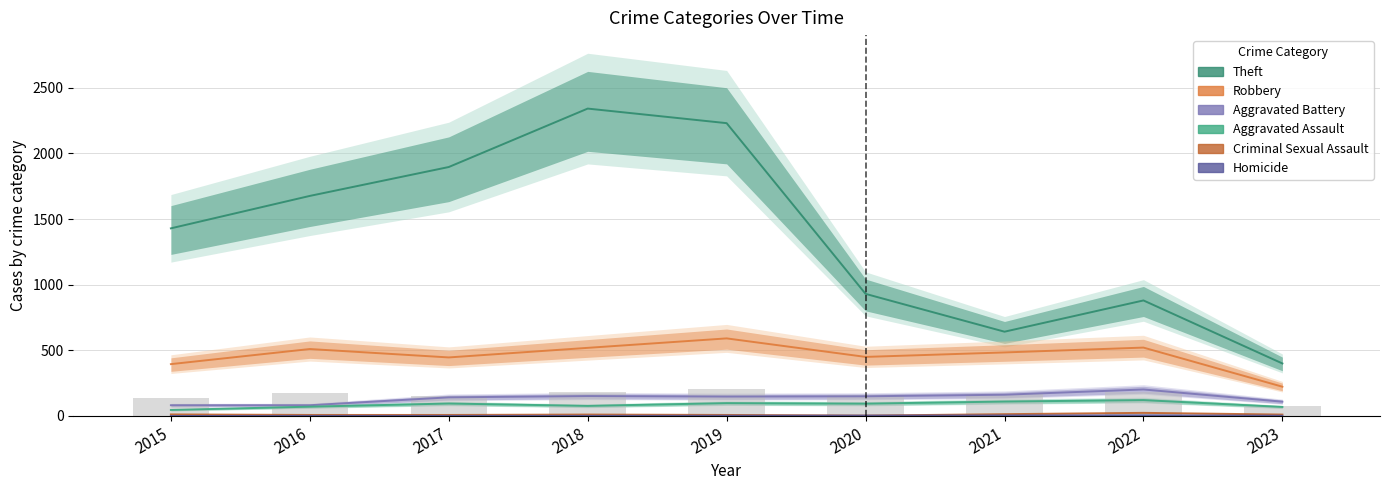

What value does the Aggravated Assault series have at 2017?

95